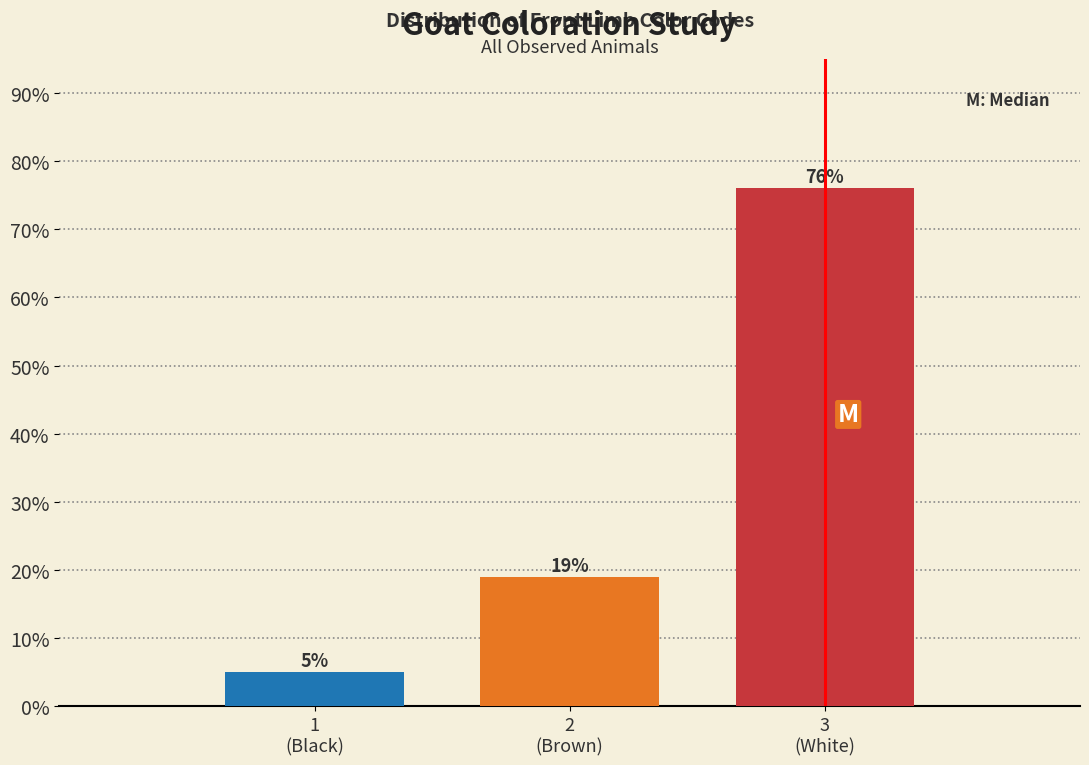

Reading left to right, list all the values displayed in this chart.

5	19	76